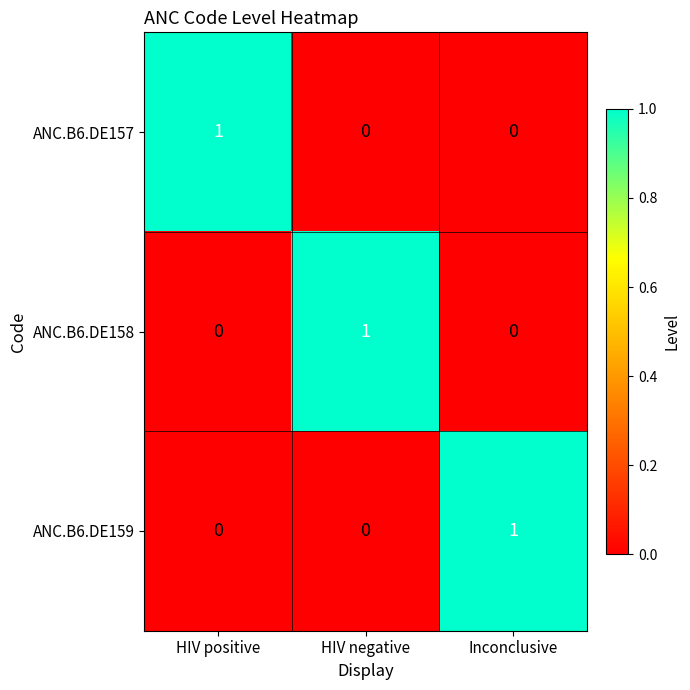

How many data points does each series have?

3